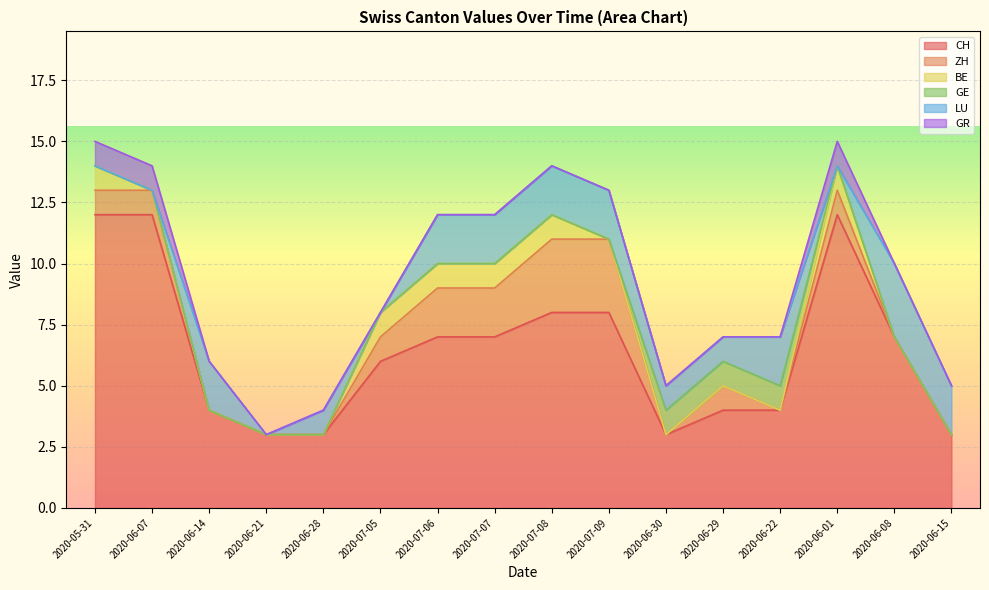

What is the total value across all series at 2020-06-29?

7